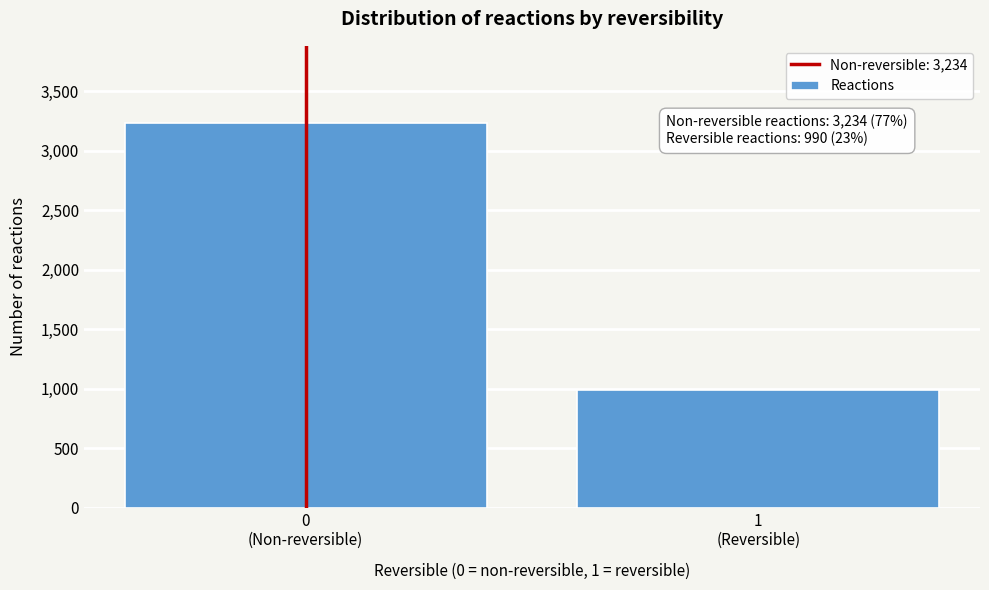

Reading left to right, list all the values displayed in this chart.

3234	990